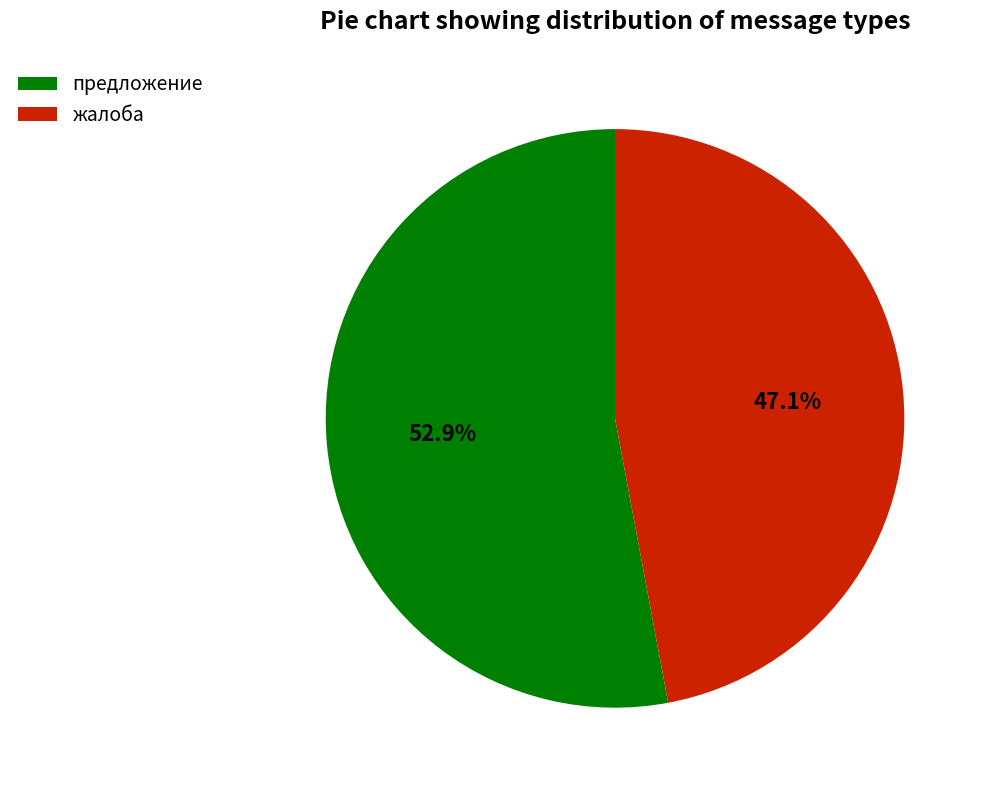

Which has a higher value, предложение or жалоба?

предложение